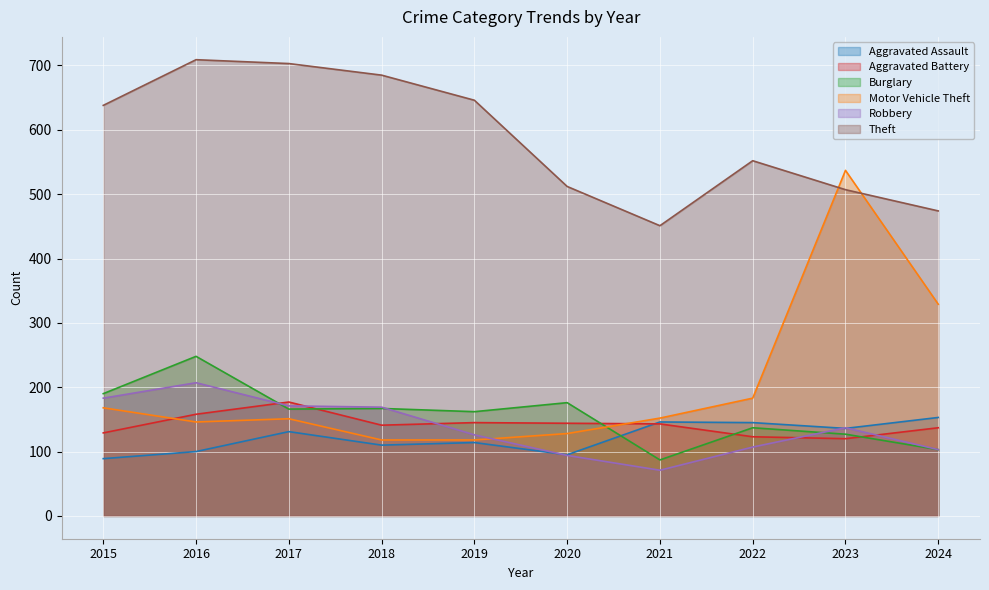

True or false: Theft and Aggravated Battery cross at least once.

False